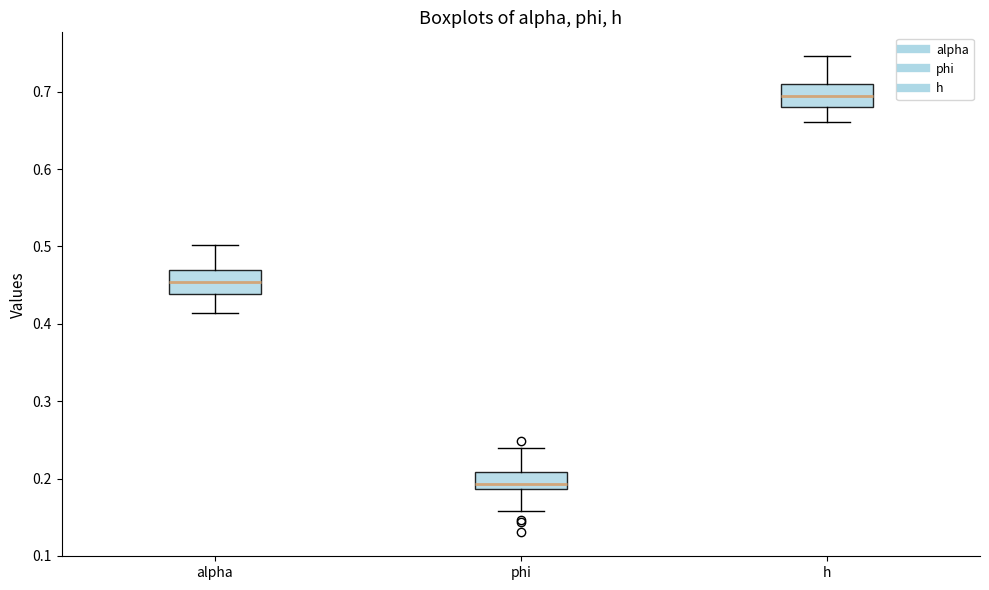

Which box's median line is the highest?

h